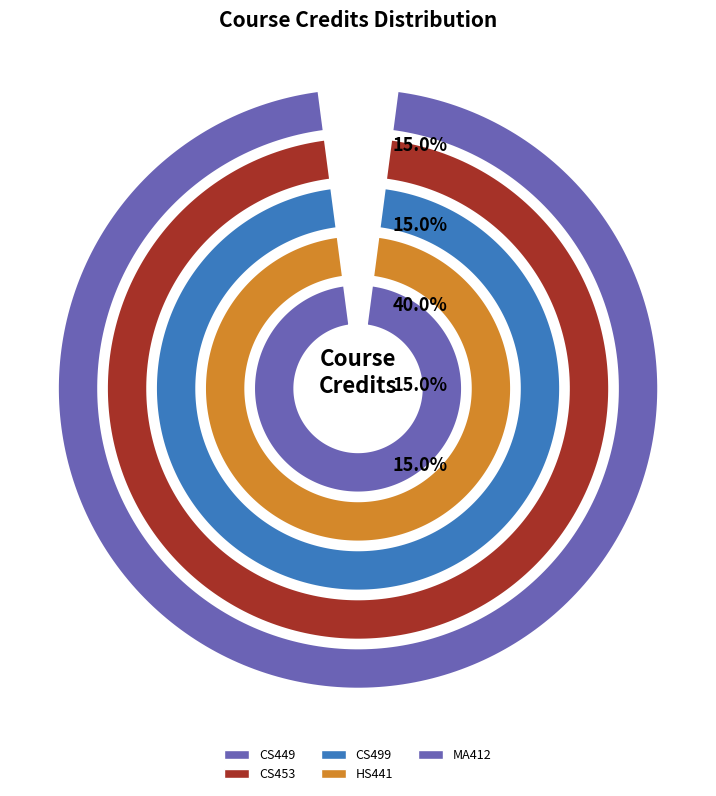

To the nearest percent, what is the combined percentage of CS449: Computer and Network Security and MA412: Matrix Computation?

30%